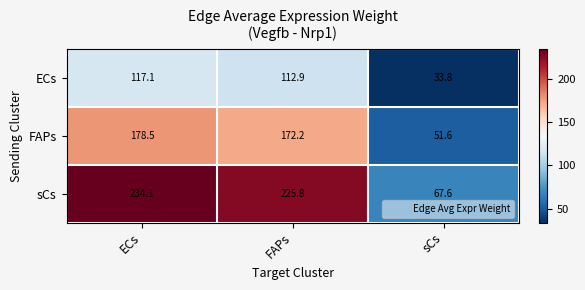

Which series has the largest total across all categories?

sCs